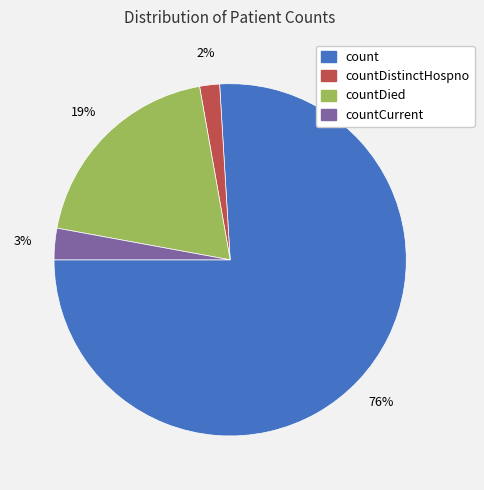

Which slice represents more than half of the pie?

count